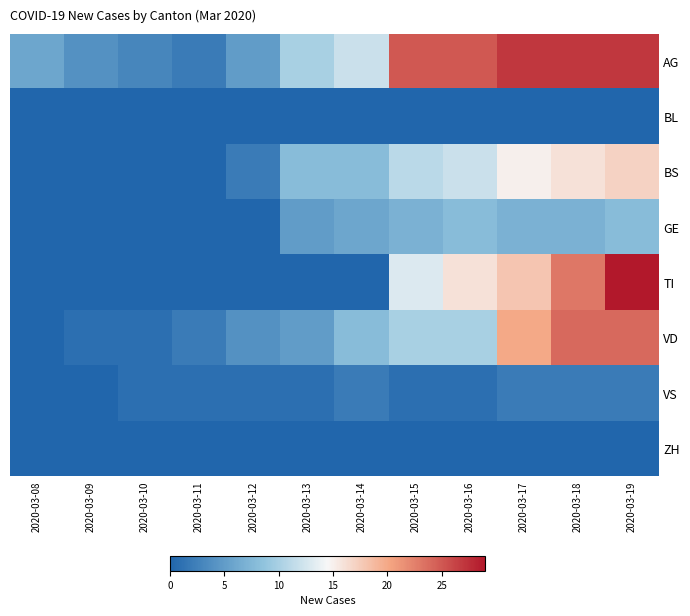

At which category is the sum across all series the highest?

2020-03-19